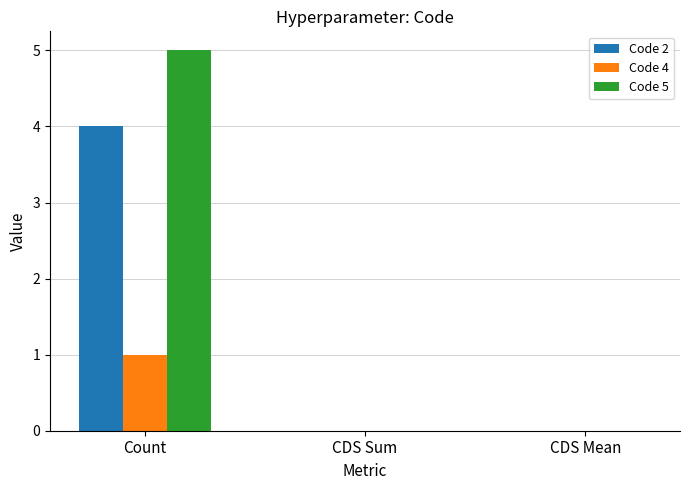

The value of Code 5 at Count is 7. True or false?

False